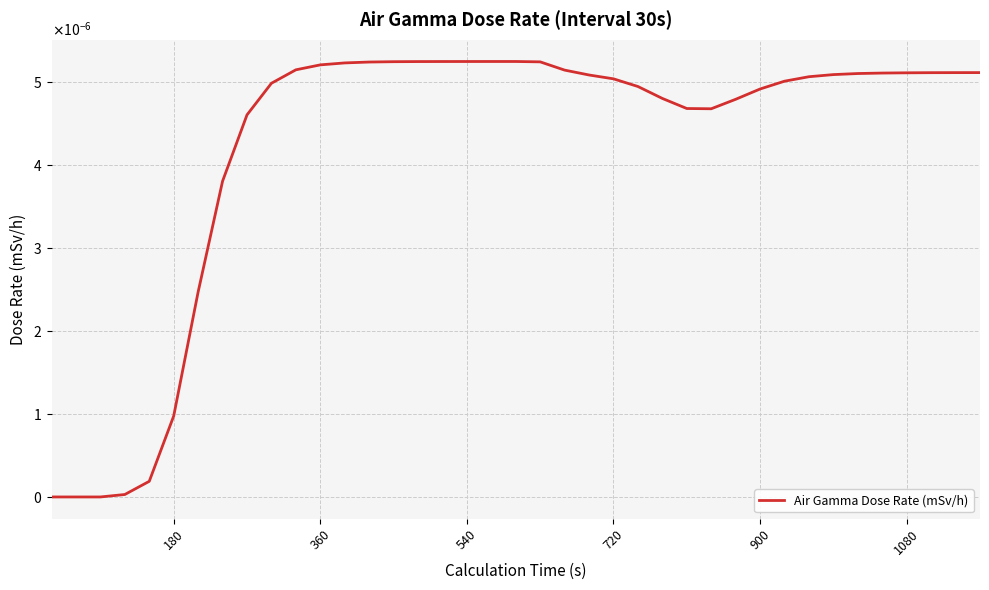

Is this an area chart (filled region under the line)?

No